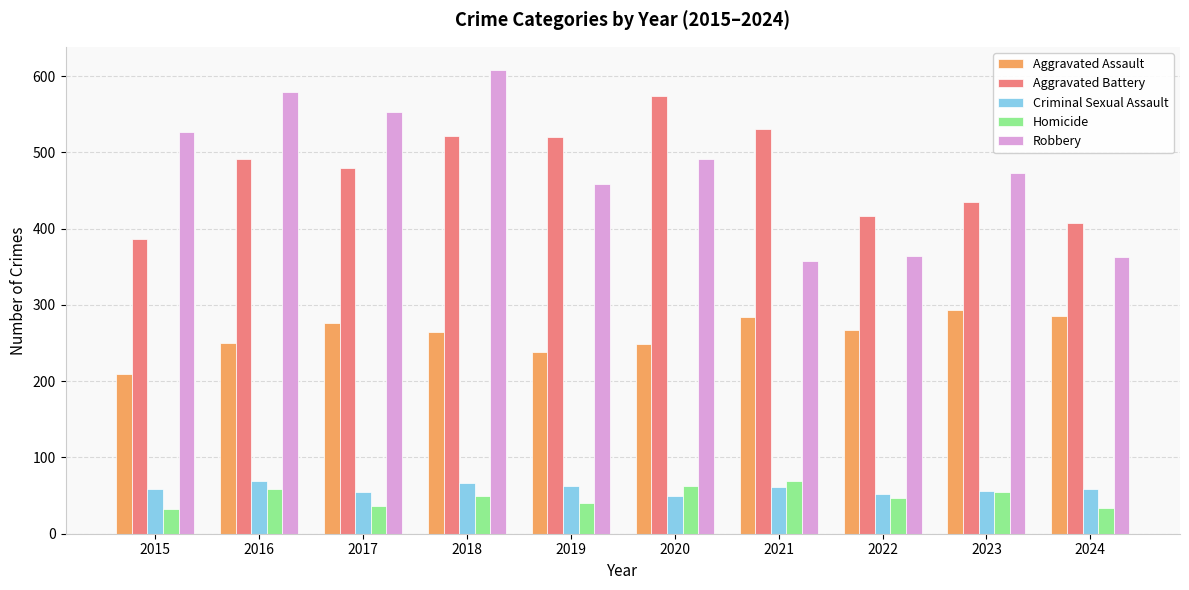

Is it true that Aggravated Battery equals 131 at 2024?

False